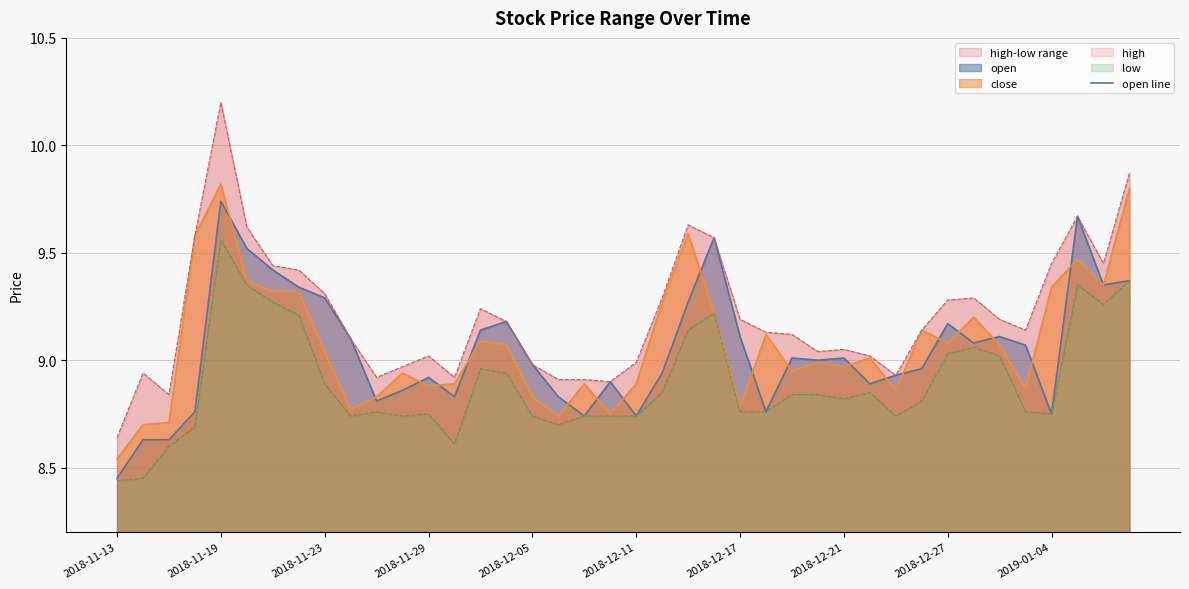

In close line, how many points are higher than both neighbors (excluding endpoints)?

11